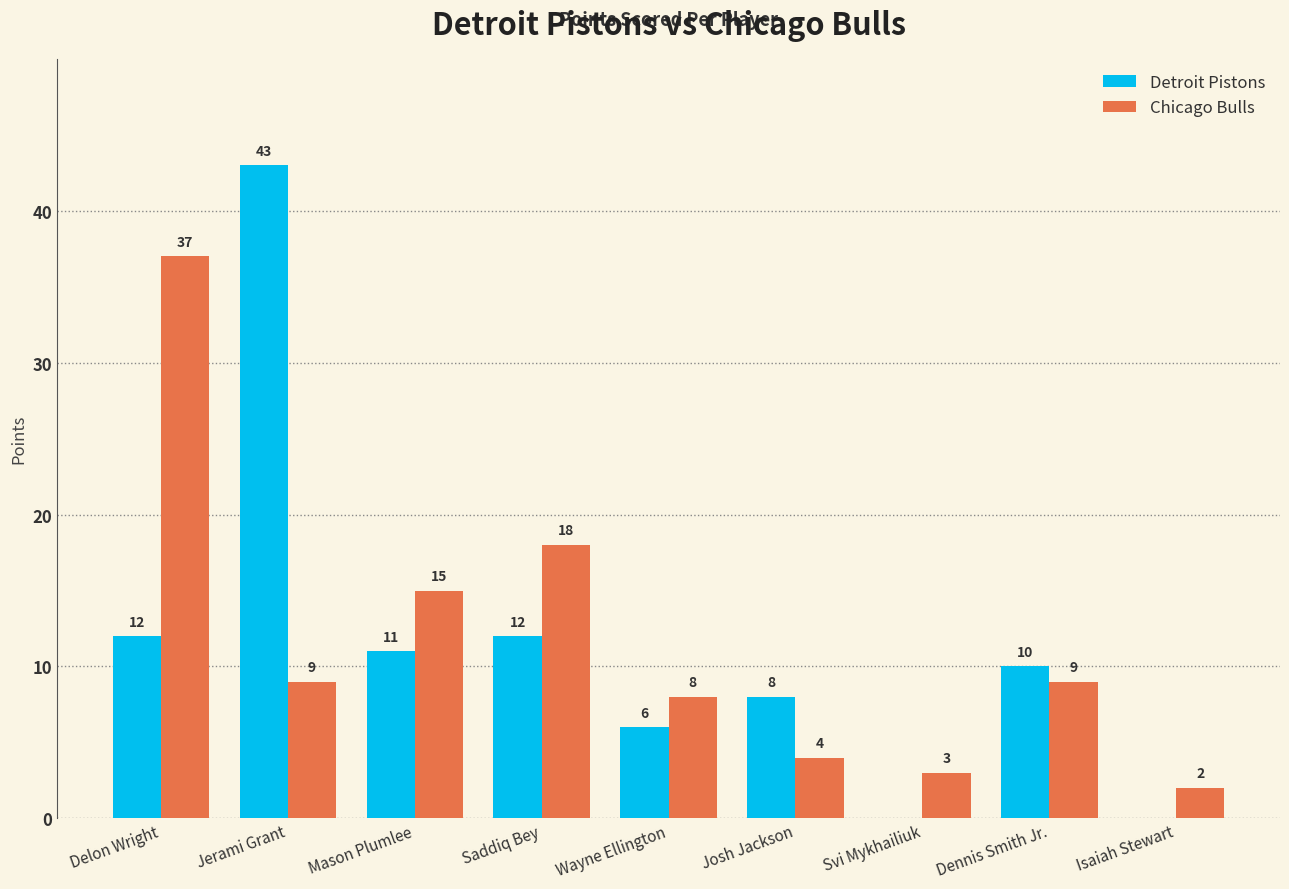

Are the bars grouped side by side (vs. stacked)?

Yes